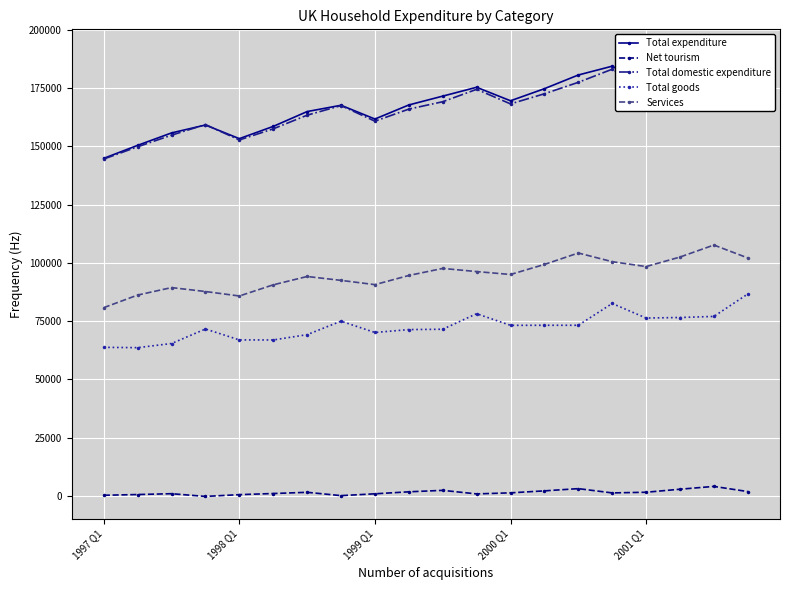

Between 1997 Q1 and 9, which series saw the biggest shift?

Total expenditure